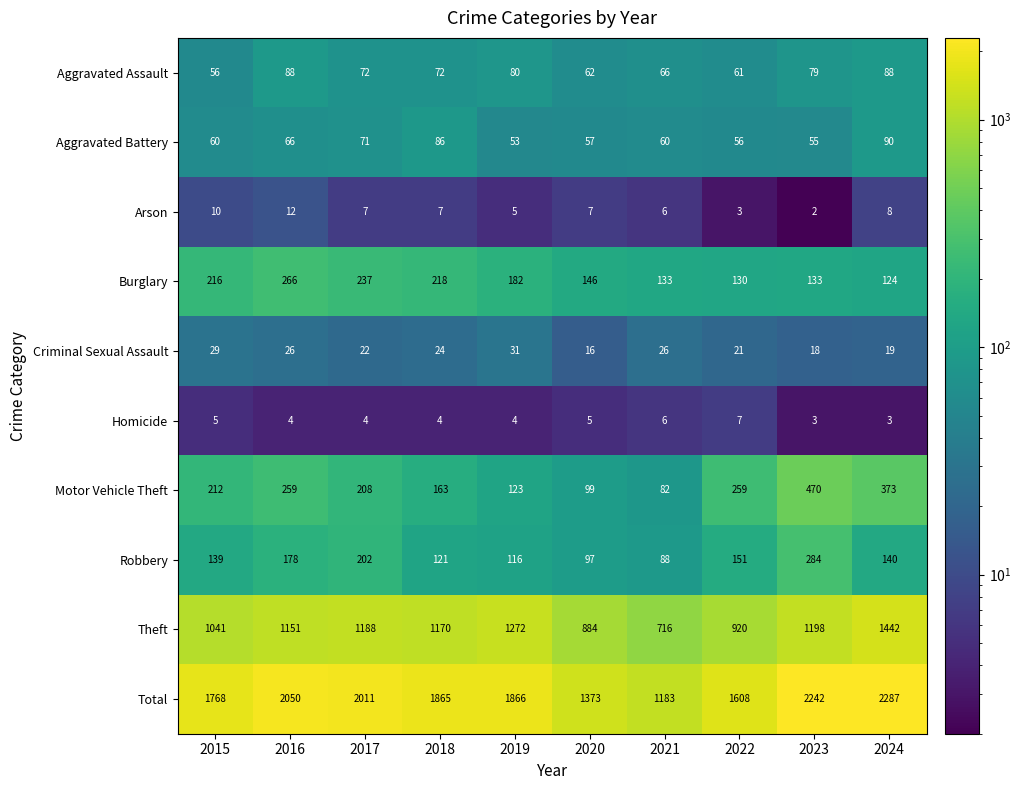

What is the difference between the maximum and minimum values in the Criminal Sexual Assault series?

15